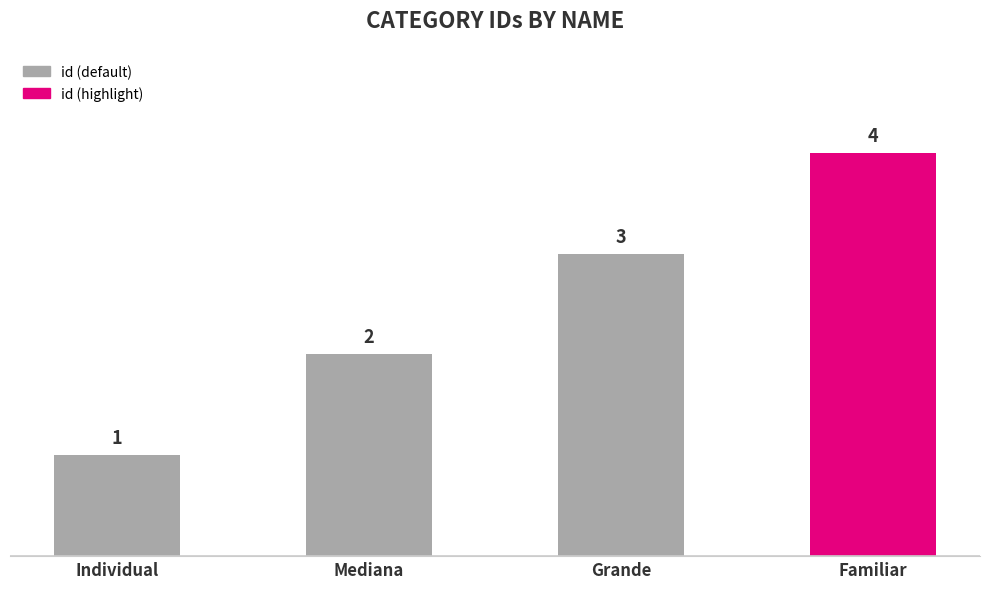

Between Mediana and Familiar, which is larger?

Familiar